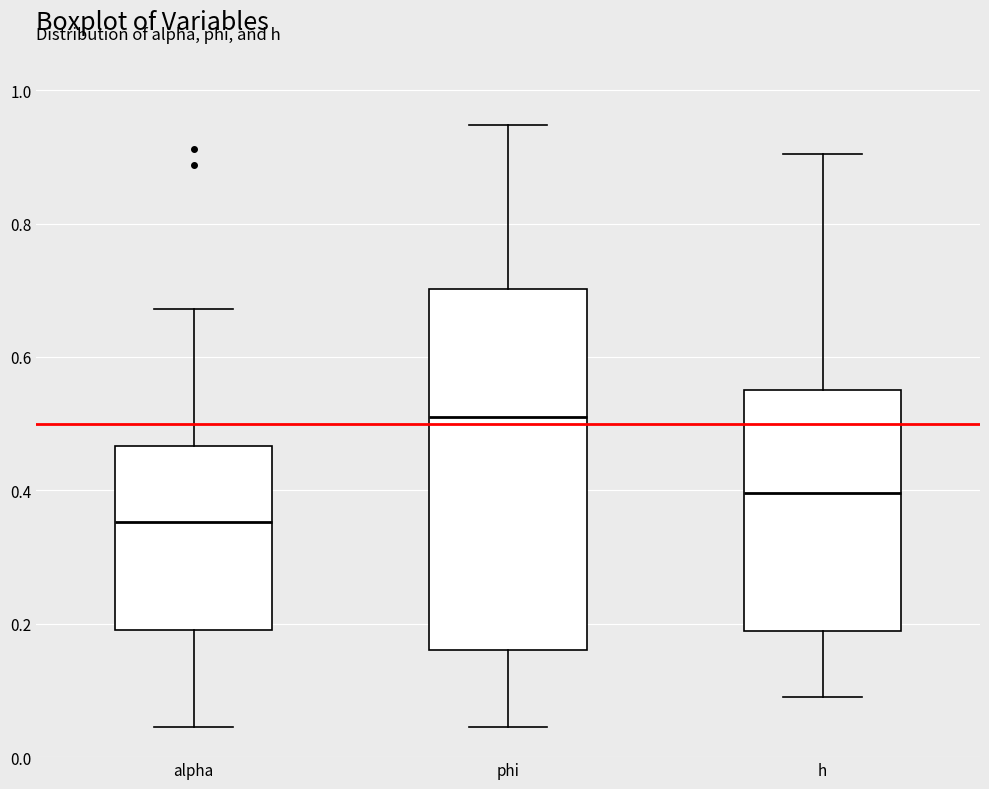

Where does the lower whisker of the box for alpha end on the y-axis? The values are not printed on the chart, so give them approximately, as read against the axis.

0.04